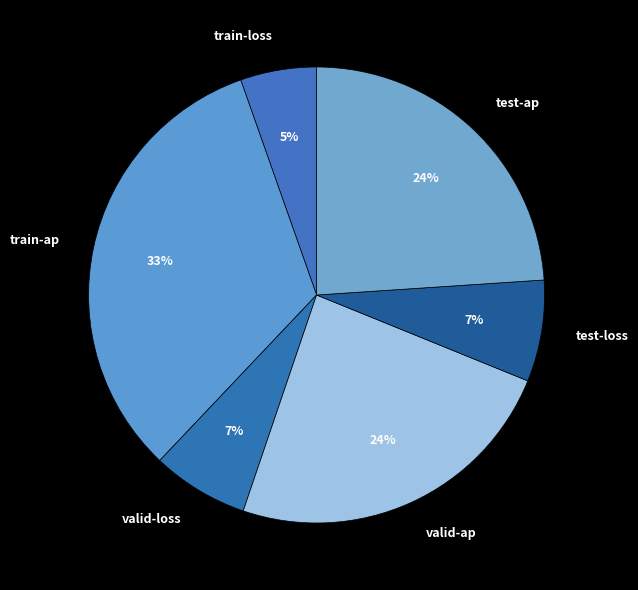

To the nearest percent, what percentage of the pie is train-ap?

33%